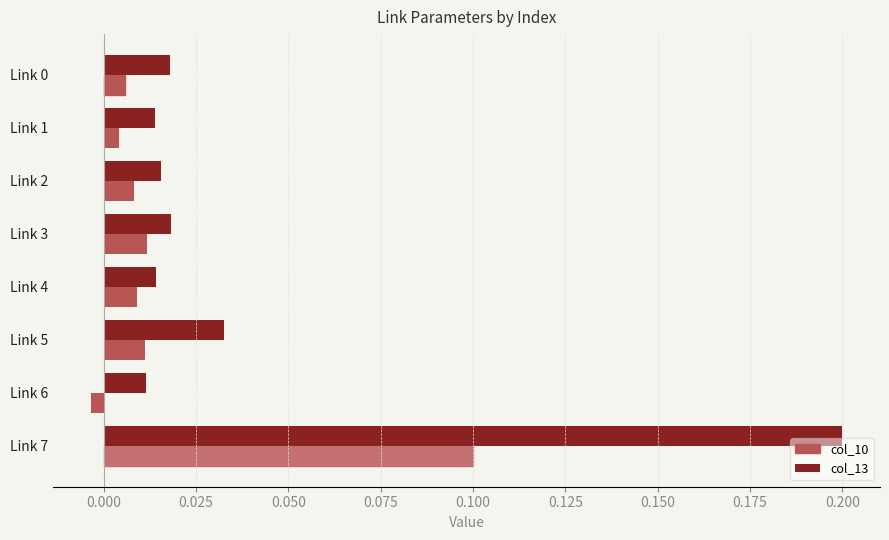

Which series has the largest total across all categories?

col_13